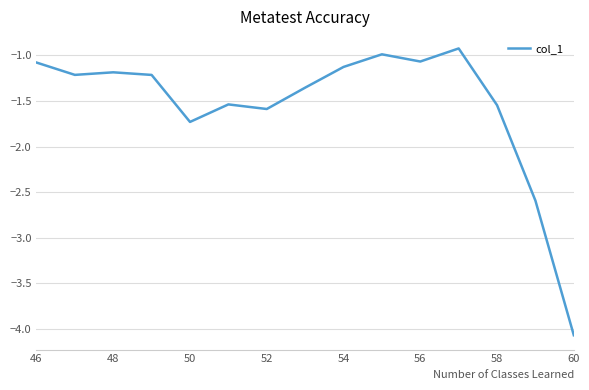

What is the maximum value shown in the chart?

-0.9